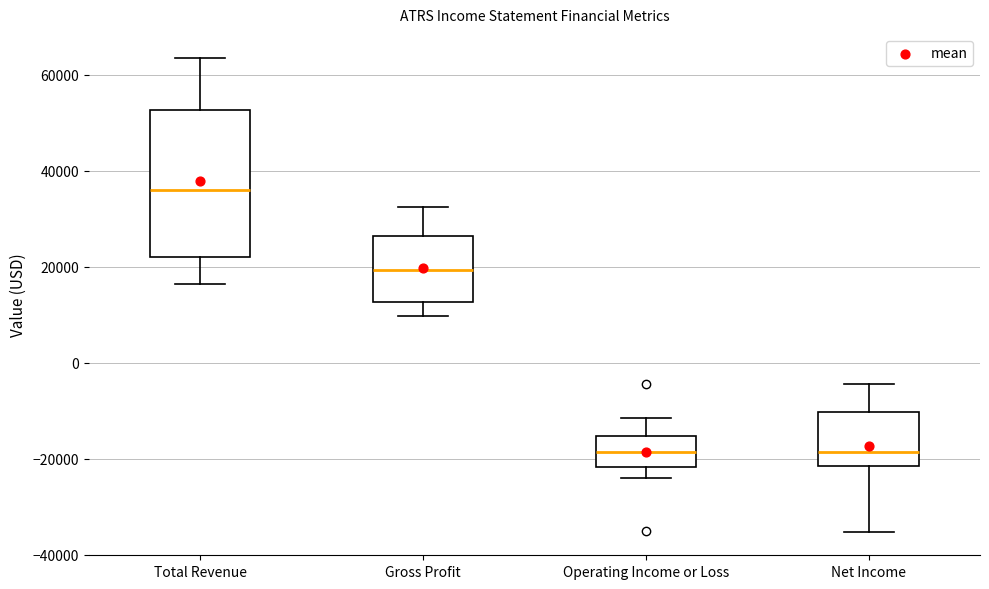

Where does the lower whisker of the box for Net Income end on the y-axis? The values are not printed on the chart, so give them approximately, as read against the axis.

-36000